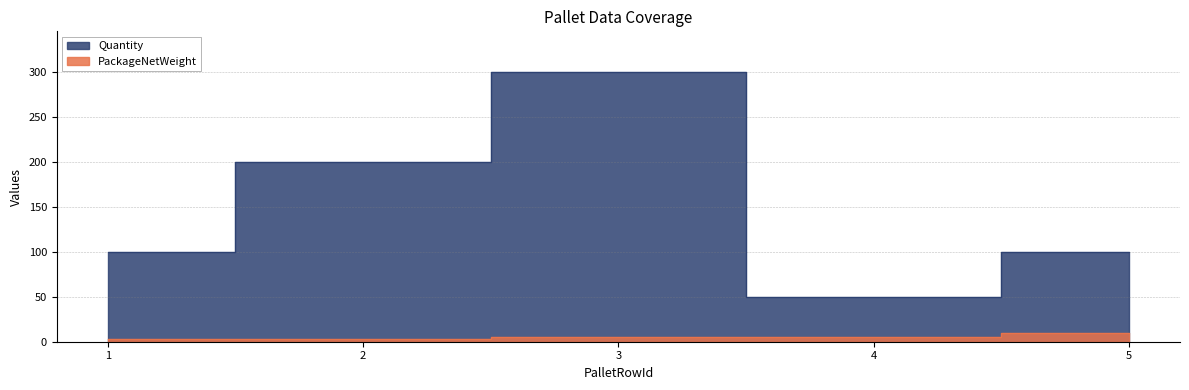

What is the sum of the PackageNetWeight values at 5 and 2?

12.5